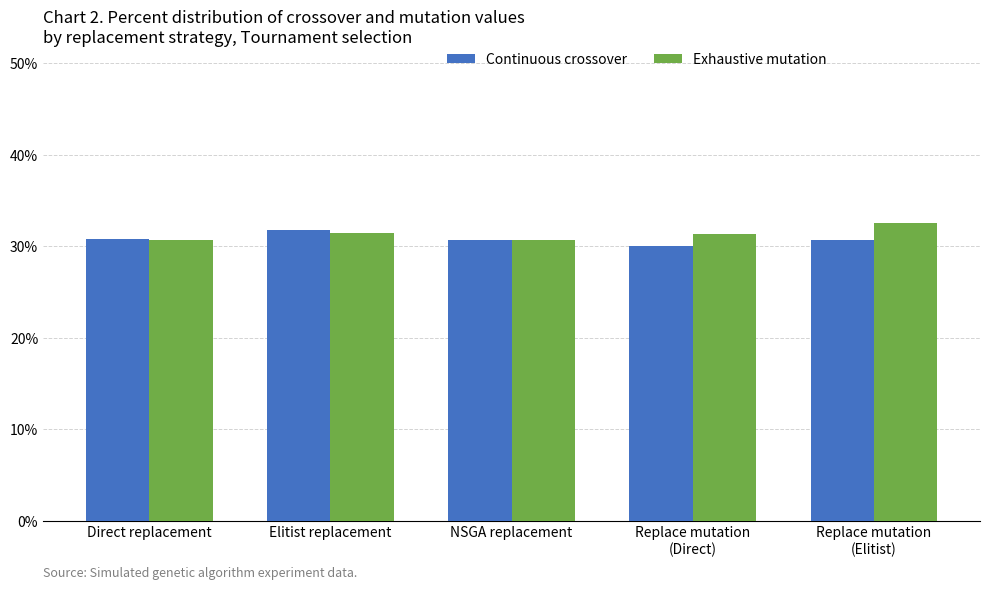

What position from the left is Replace mutation
(Elitist)?

5